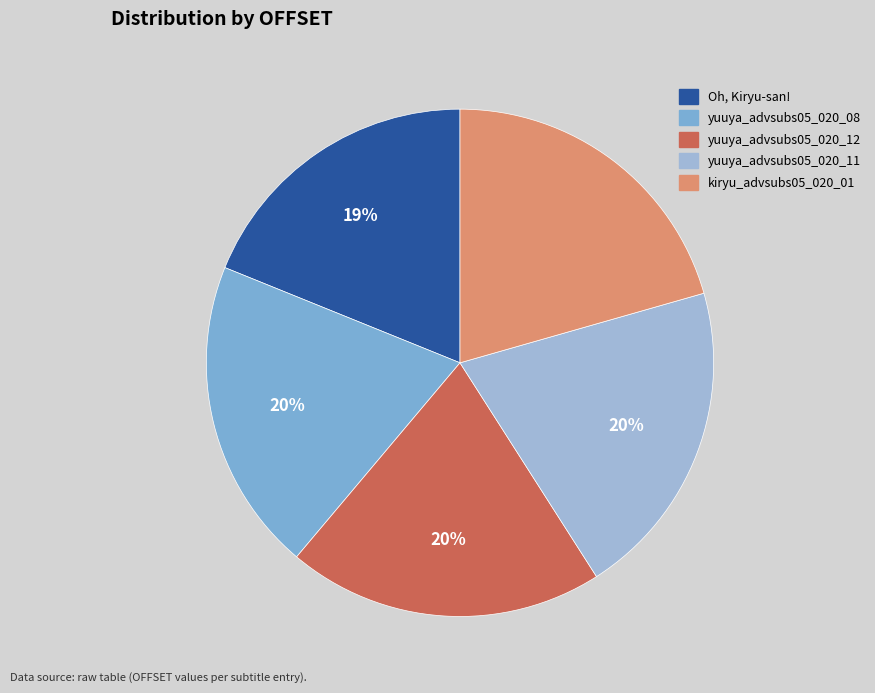

Which slice is the largest?

kiryu_advsubs05_020_01